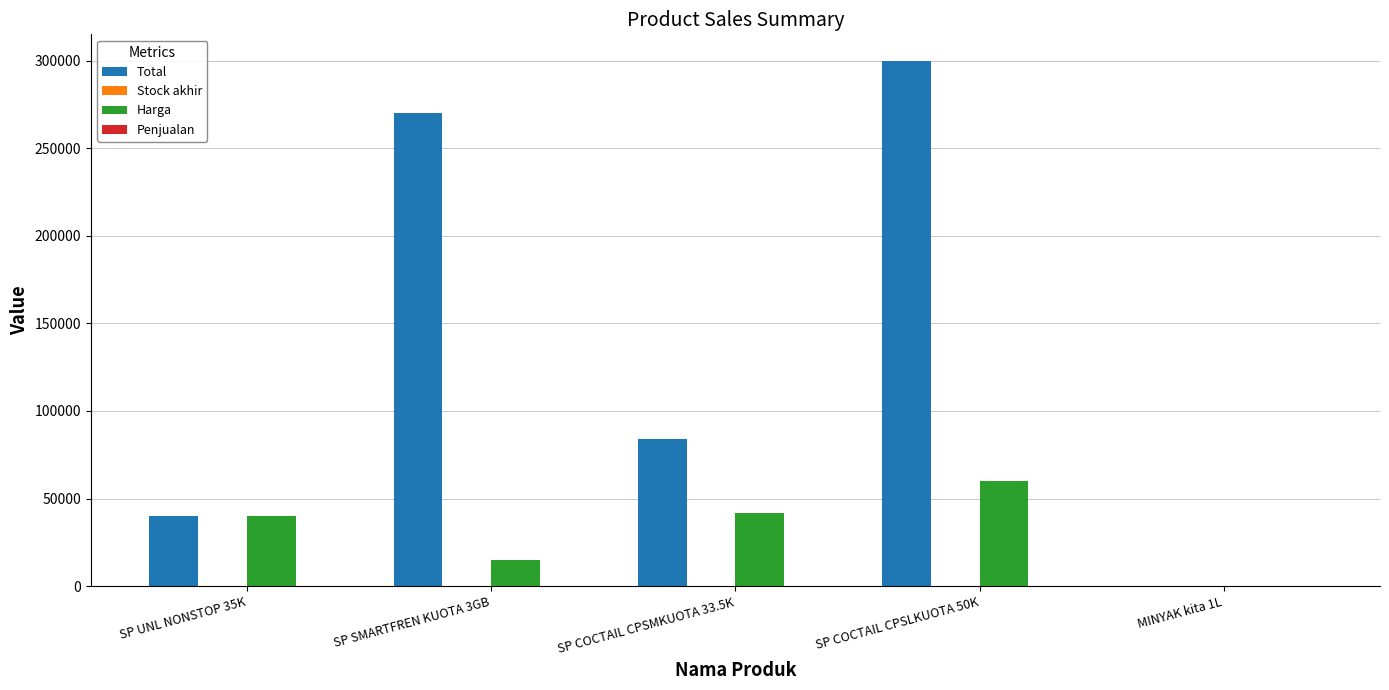

What is the highest value of the Total series?

300000